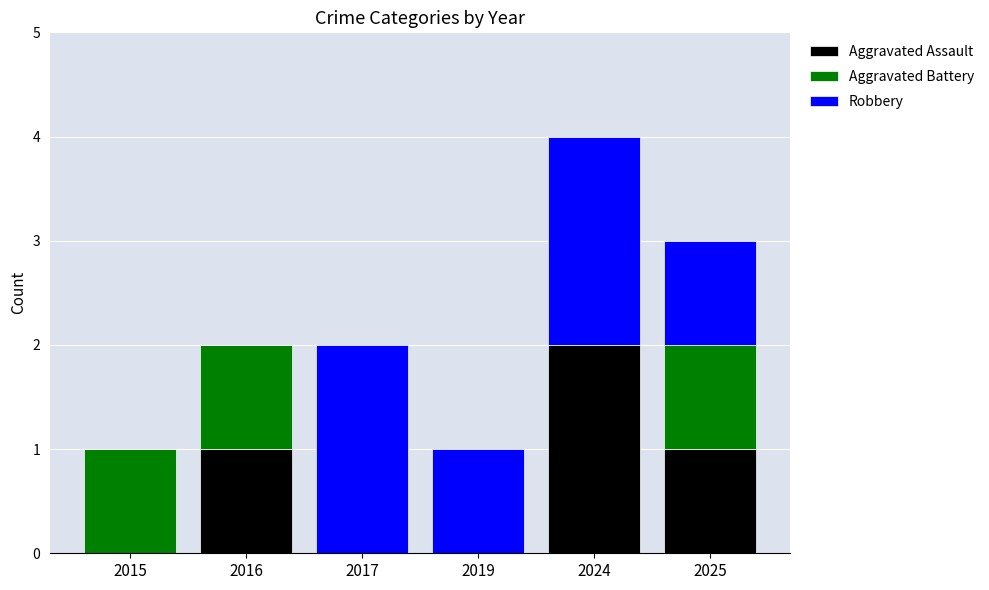

At which label does Aggravated Assault reach its peak?

2024